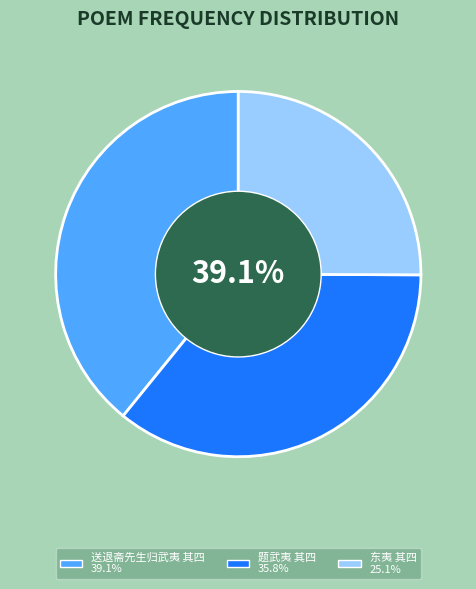

What is the smallest slice in the pie chart?

东夷 其四